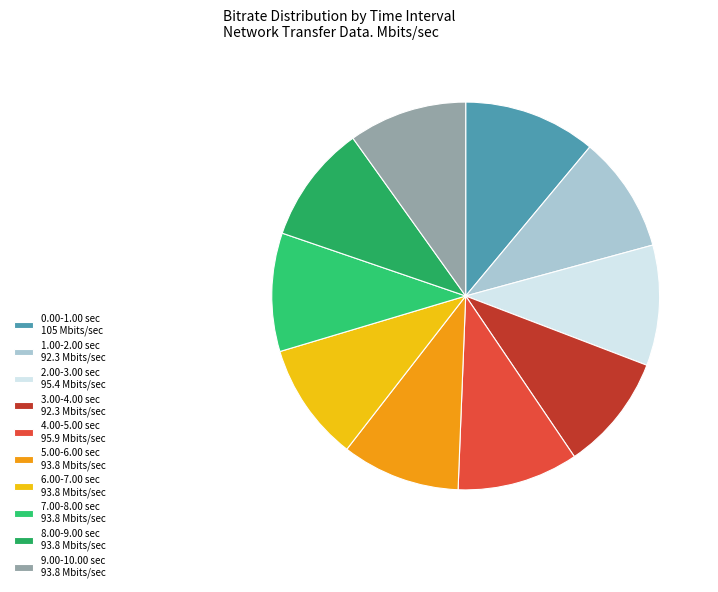

Combined, do 4.00-5.00 sec and 7.00-8.00 sec account for over 50%?

No